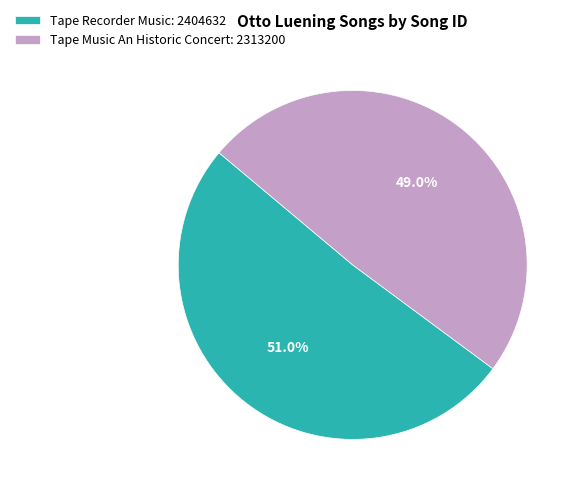

Which category has the biggest portion of the pie?

Tape Recorder Music